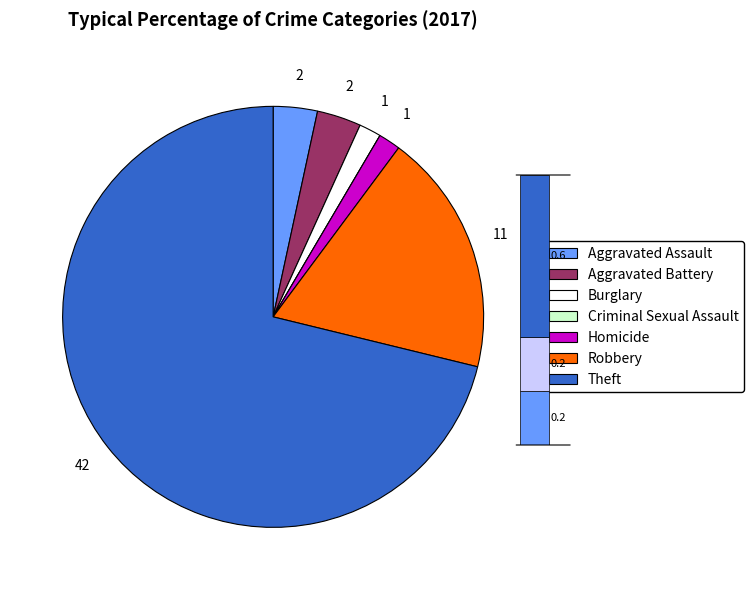

How much of the chart is everything except Aggravated Assault?

96.6%